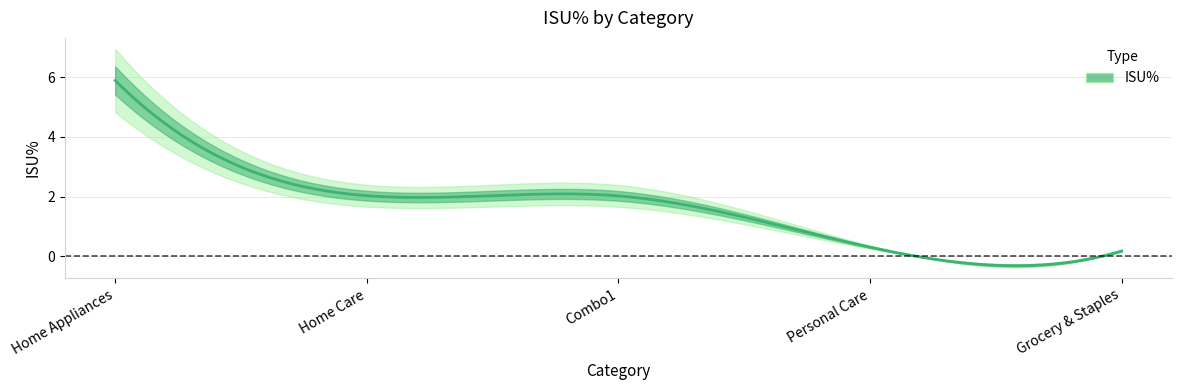

What is the ratio of the value at Home Care to the value at Home Appliances?

0.3